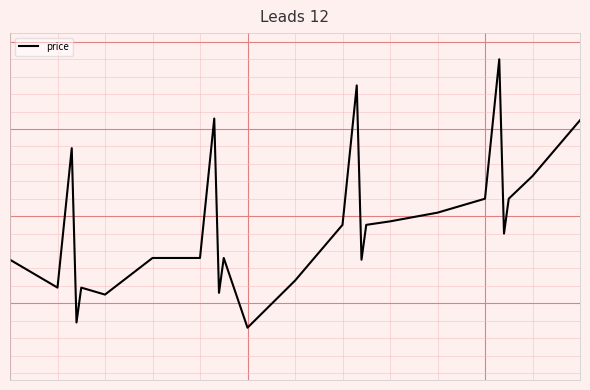

Reading left to right, extract all data points from this chart.

7.8	7.6	8.4	7.4	7.6	7.5	7.8	7.8	8.6	7.6	7.8	7.4	7.6	8.0	8.8	7.8	8.0	8.0	8.0	8.1	8.9	7.9	8.1	8.2	8.6